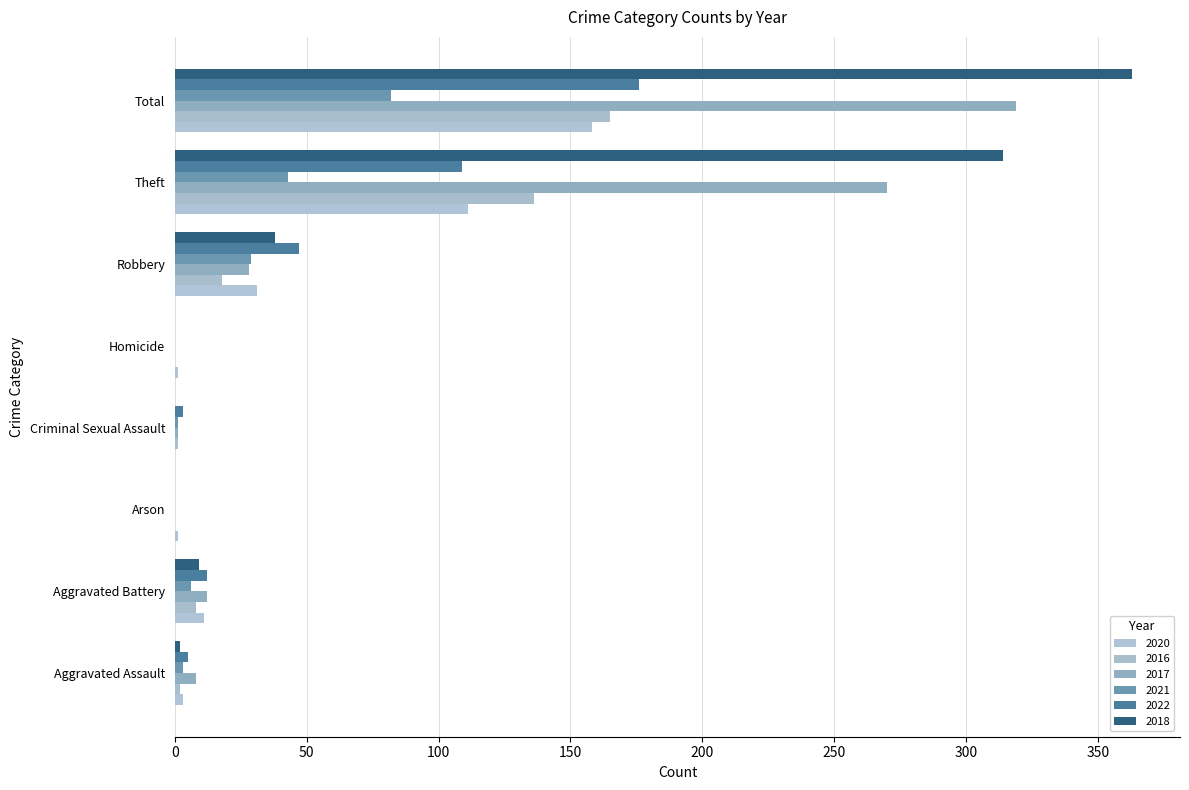

What is the total value across all series at Robbery?

191